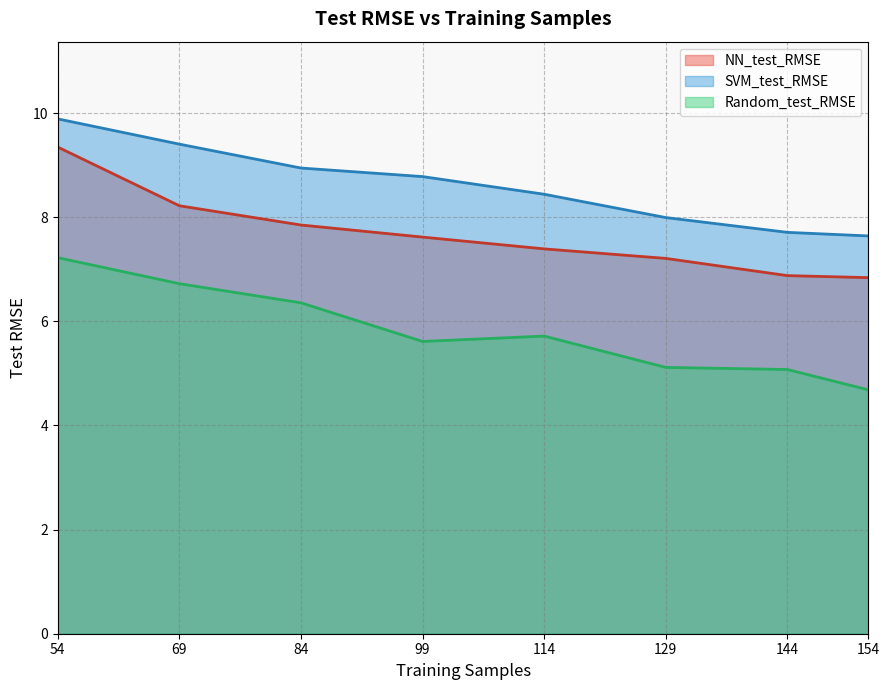

Reading right to left, extract all data points from this chart.

NN_test_RMSE: 6.8	6.9	7.2	7.4	7.6	7.9	8.2	9.3
SVM_test_RMSE: 7.6	7.7	8.0	8.4	8.8	8.9	9.4	9.9
Random_test_RMSE: 4.7	5.1	5.1	5.7	5.6	6.4	6.7	7.2